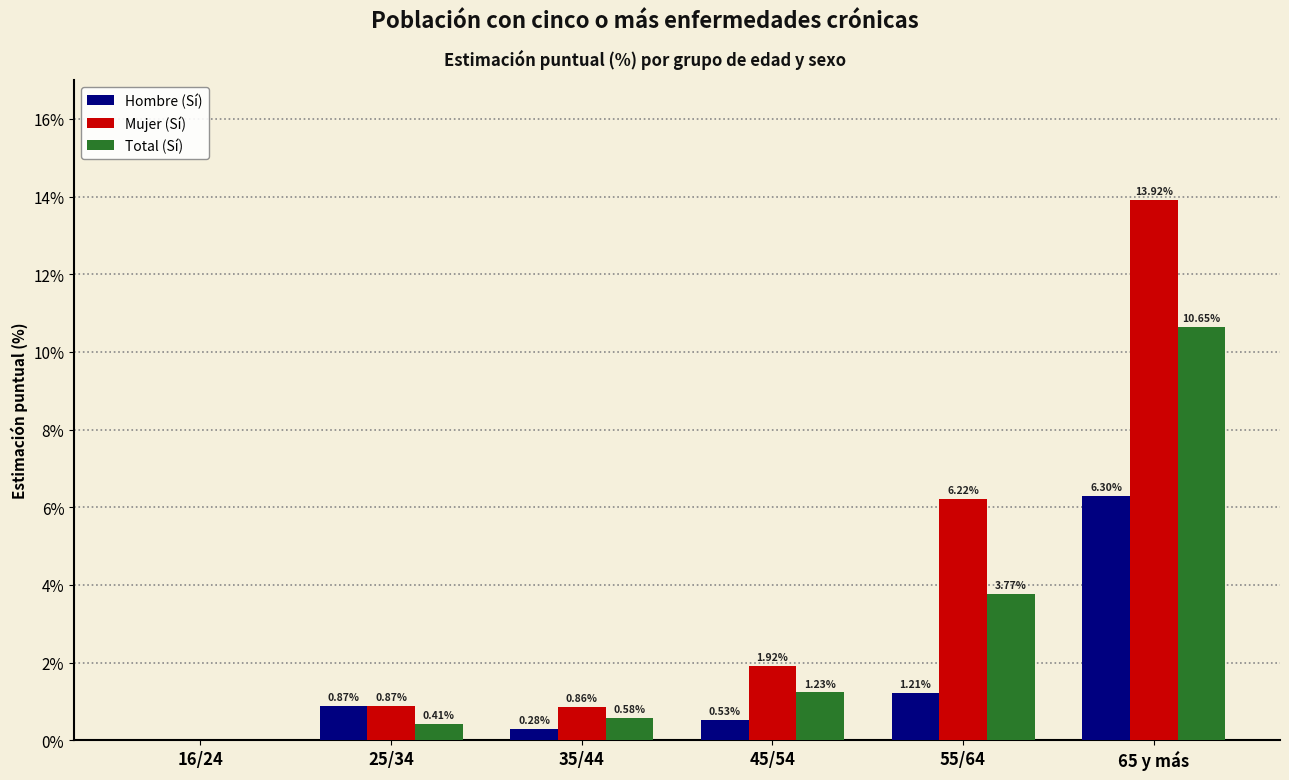

How many groups of bars are there?

6